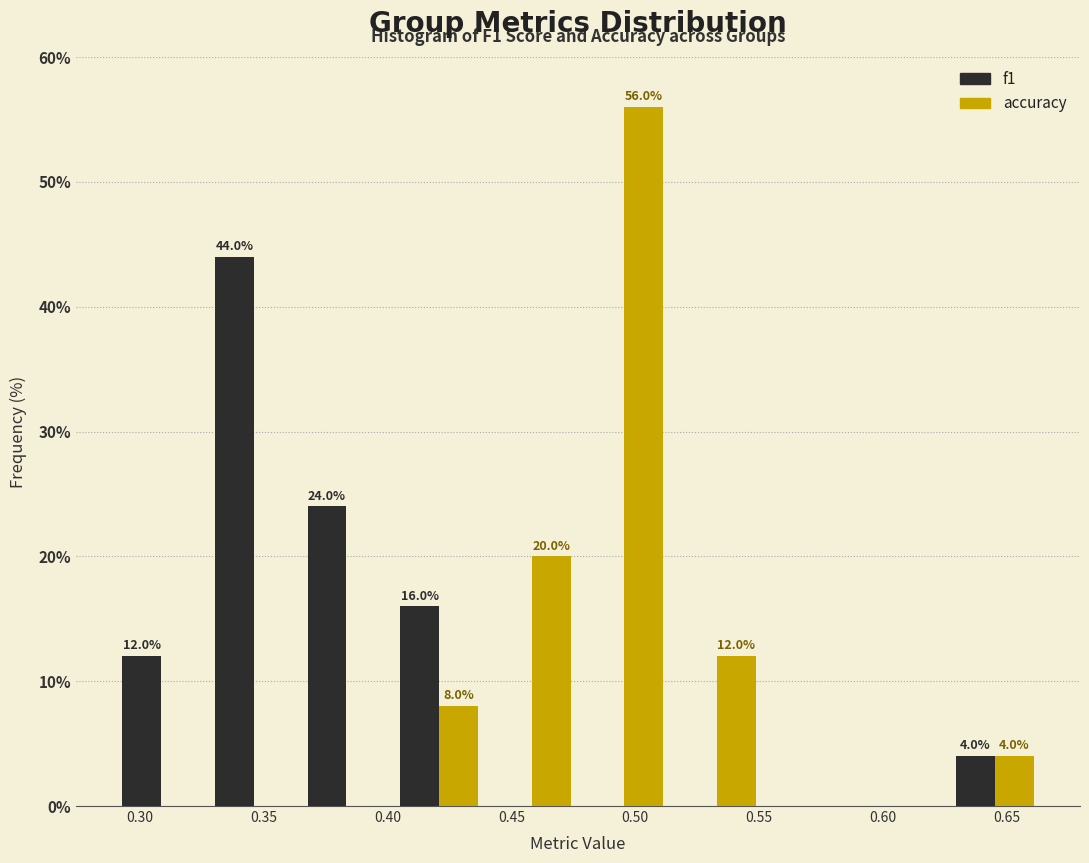

In the accuracy series, which range on the x-axis has the tallest bar?

0.475 to 0.515